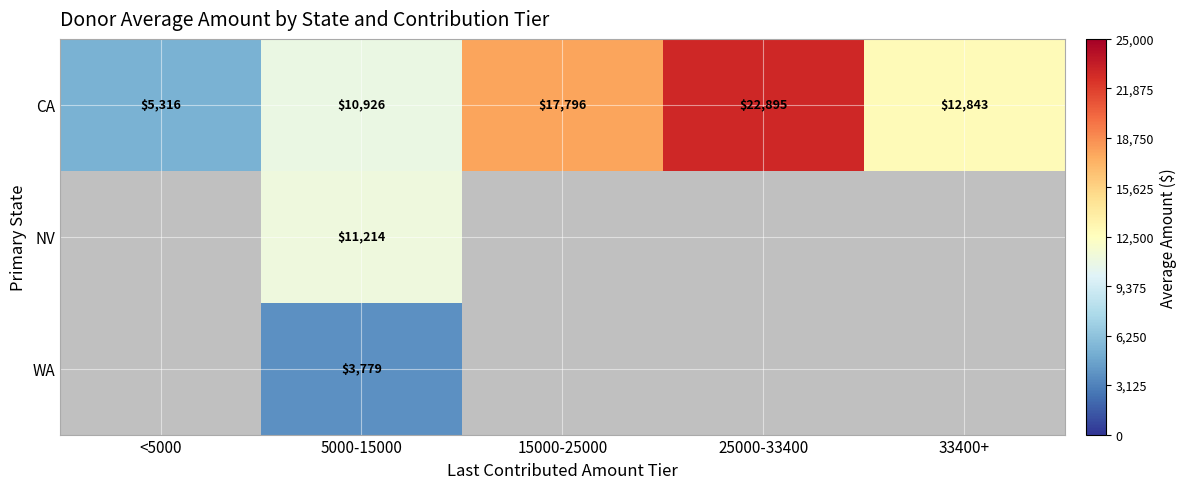

At which label does CA reach its minimum?

<5000